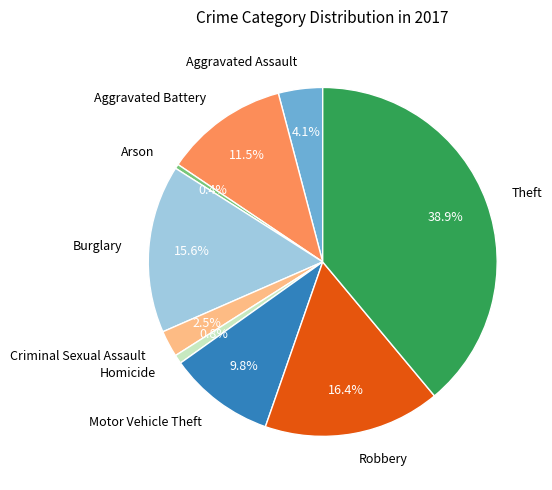

What is the largest slice in the pie chart?

Theft